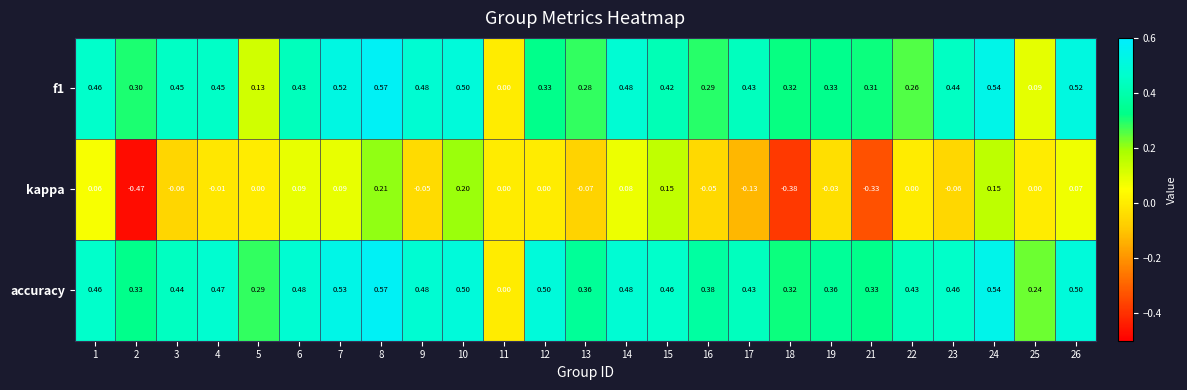

Which series has the largest total across all categories?

accuracy